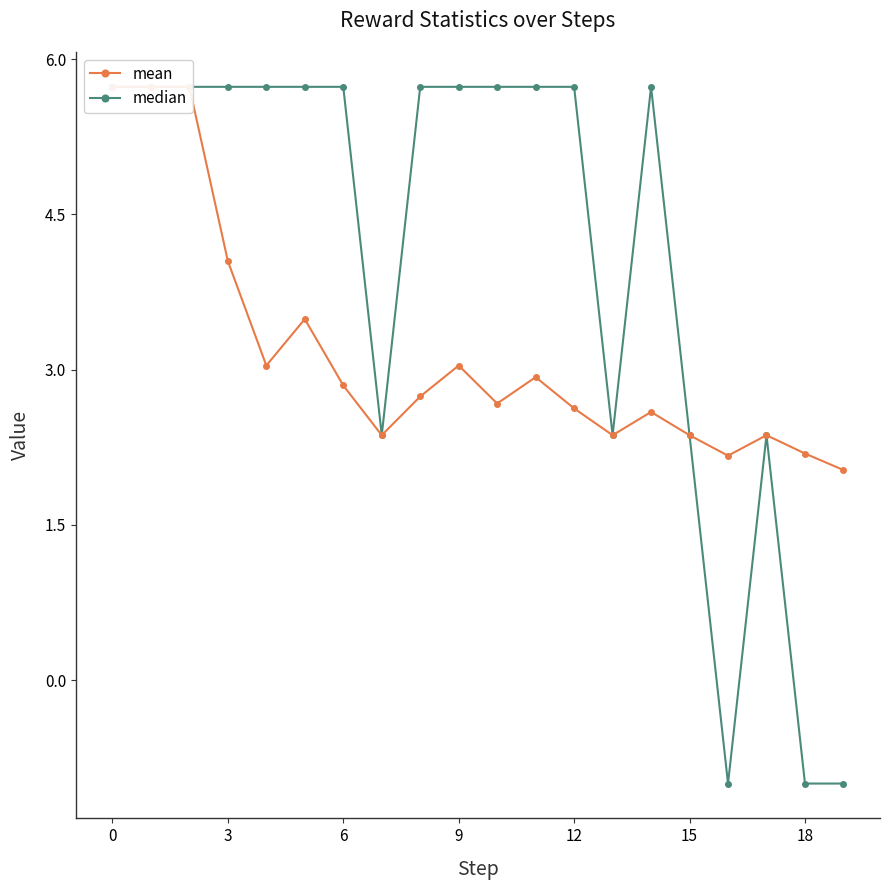

How many categories are shown in the chart?

20